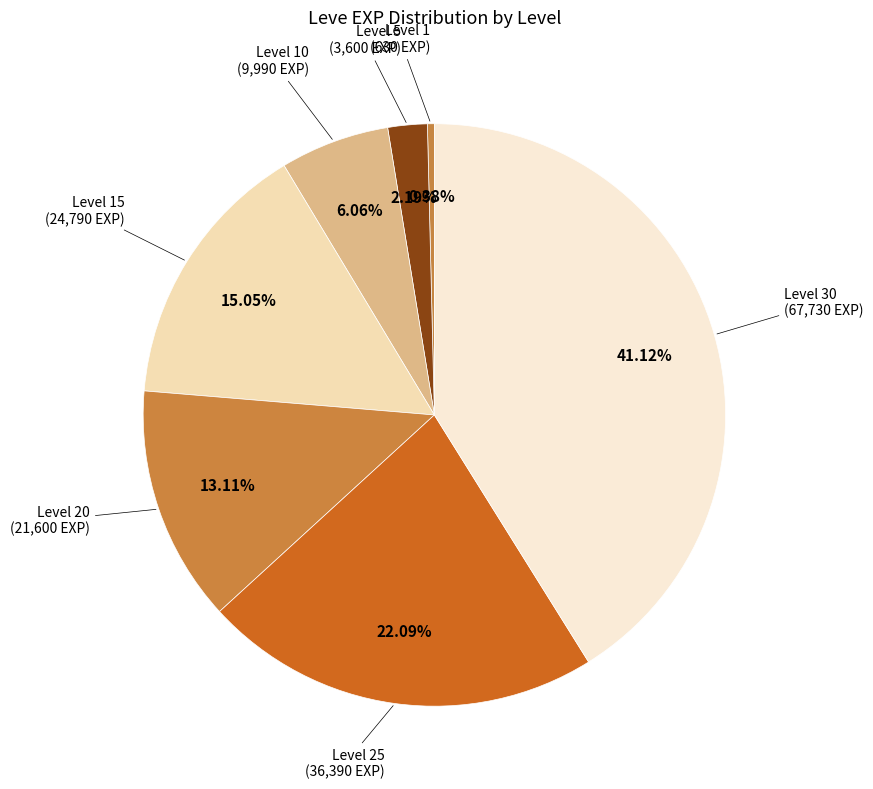

To the nearest percent, what is the difference between the largest and smallest slice percentages?

41%